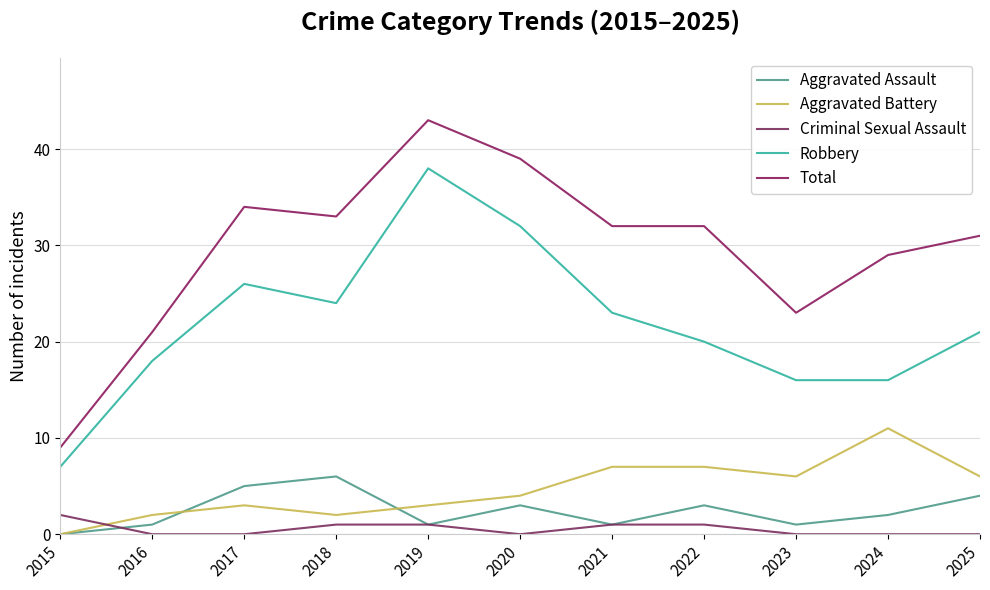

Rank the categories by Aggravated Battery value from lowest to highest.

2015, 2016, 2018, 2017, 2019, 2020, 2023, 2025, 2021, 2022, 2024